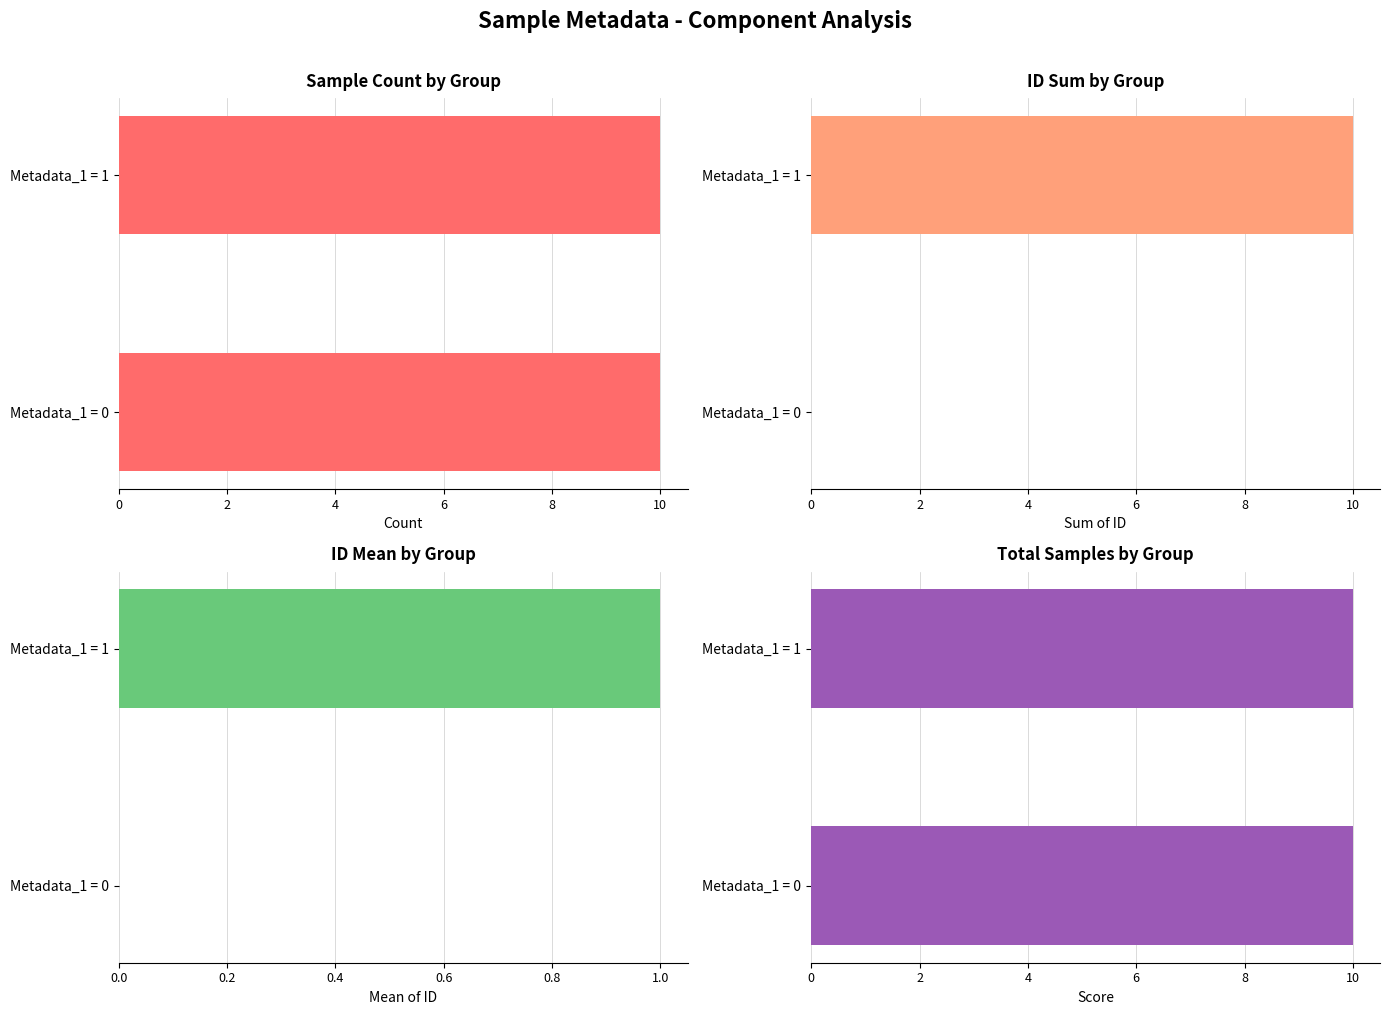

Count the number of data series in this chart.

4